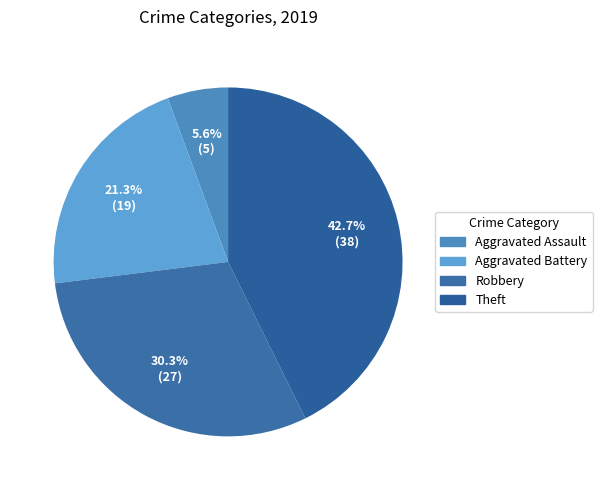

How much of the chart is everything except Aggravated Assault?

94.4%